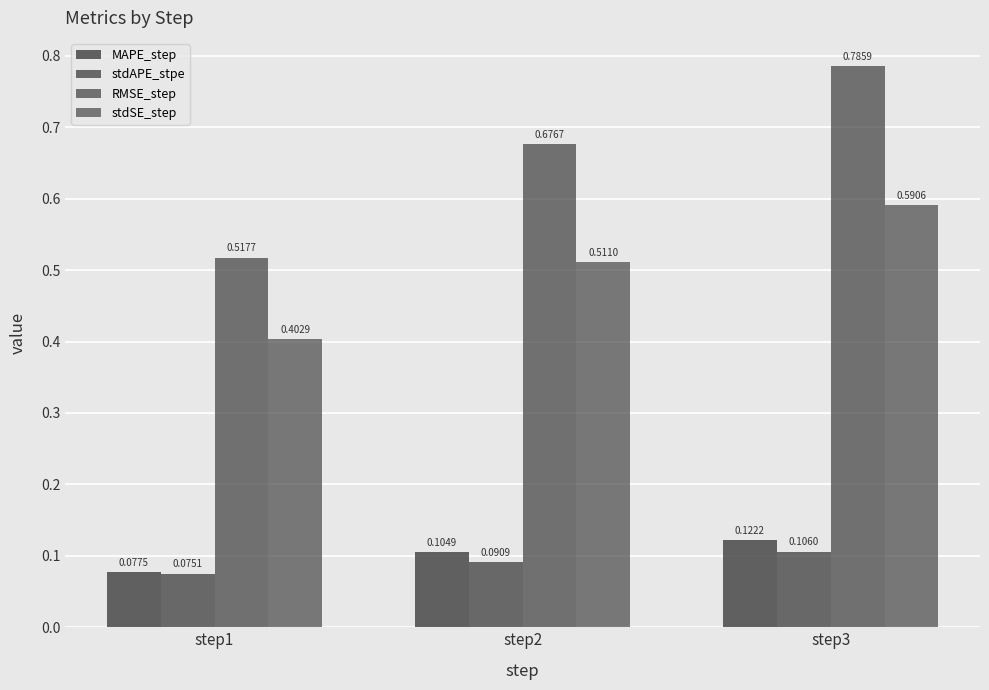

What is the difference between the maximum and minimum values in the RMSE_step series?

0.3